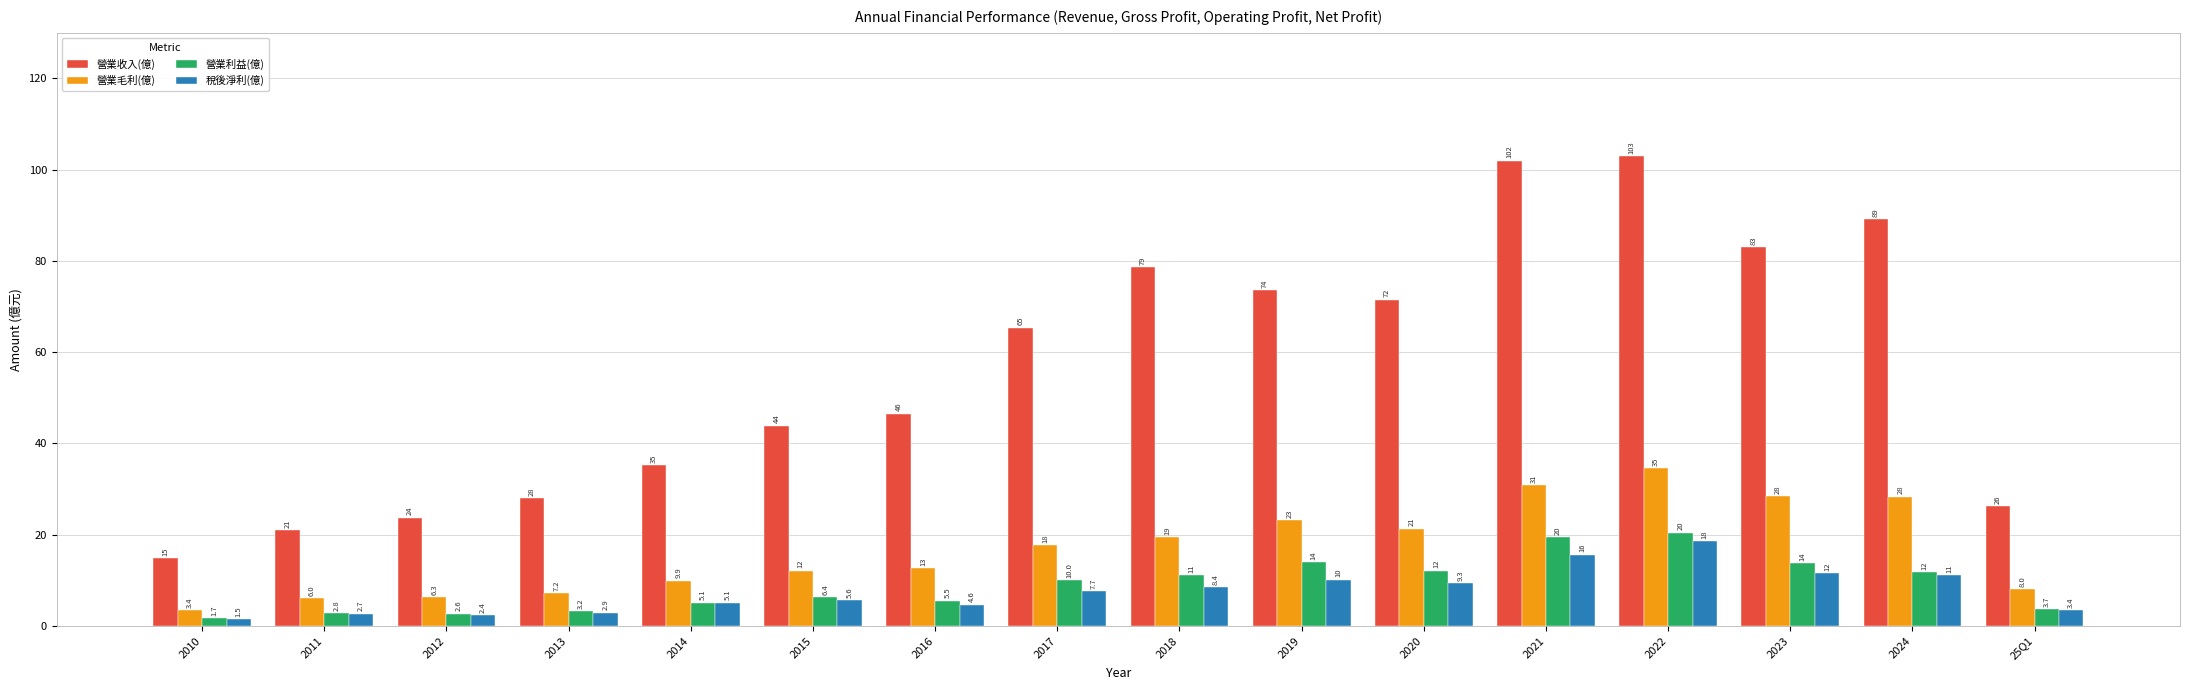

What is the value of the 營業利益(億) bar at the 15th from the left?

11.8